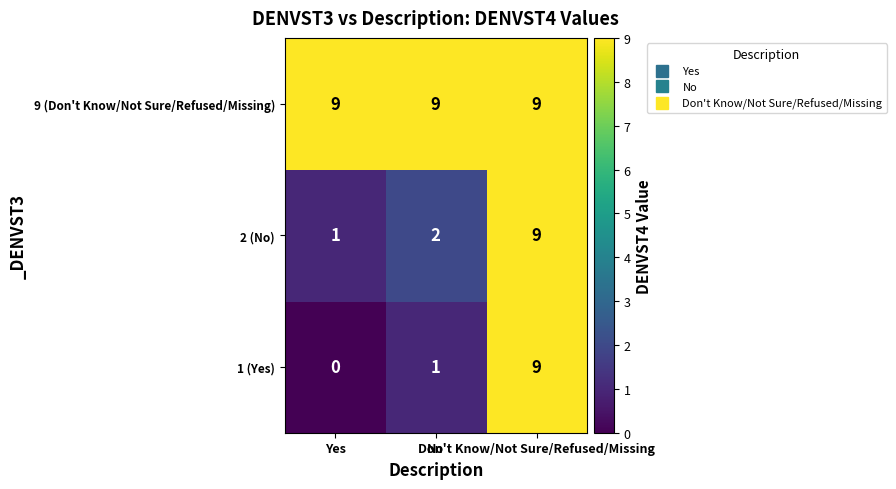

At which category is the sum across all series the highest?

Don't Know/Not Sure/Refused/Missing